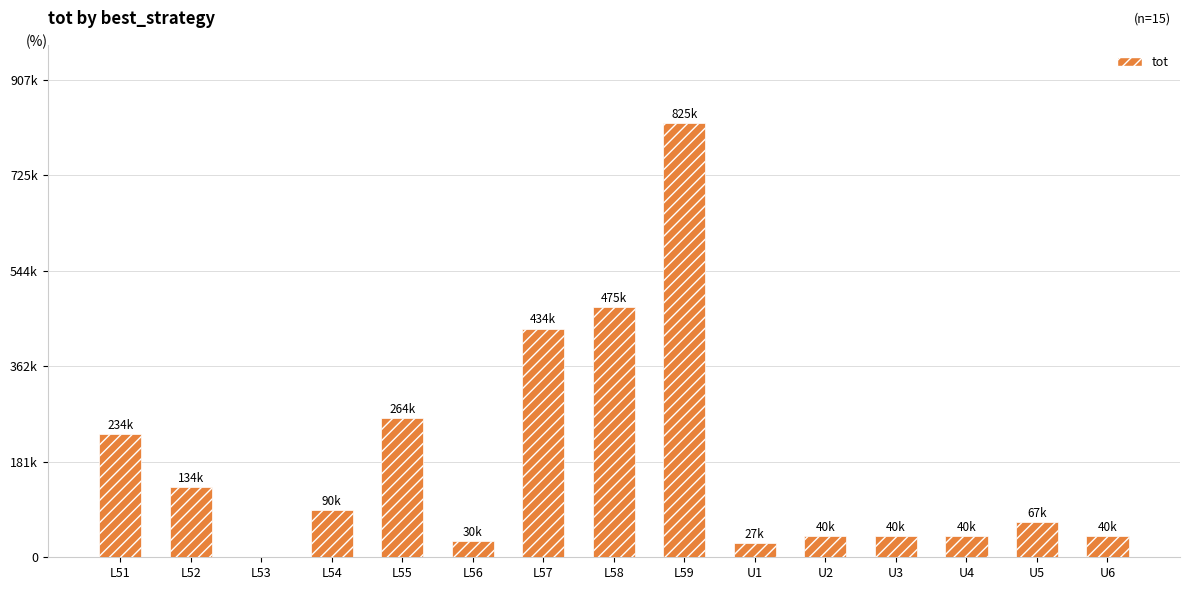

What is the average value?

182717